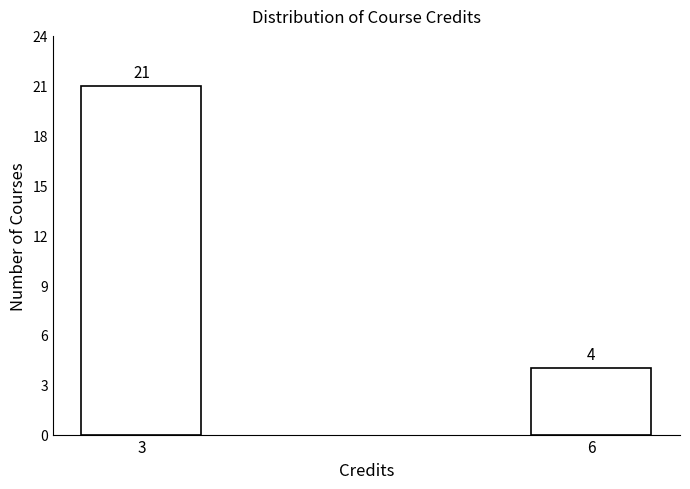

Reading left to right, what are all the values shown in this chart?

21	4